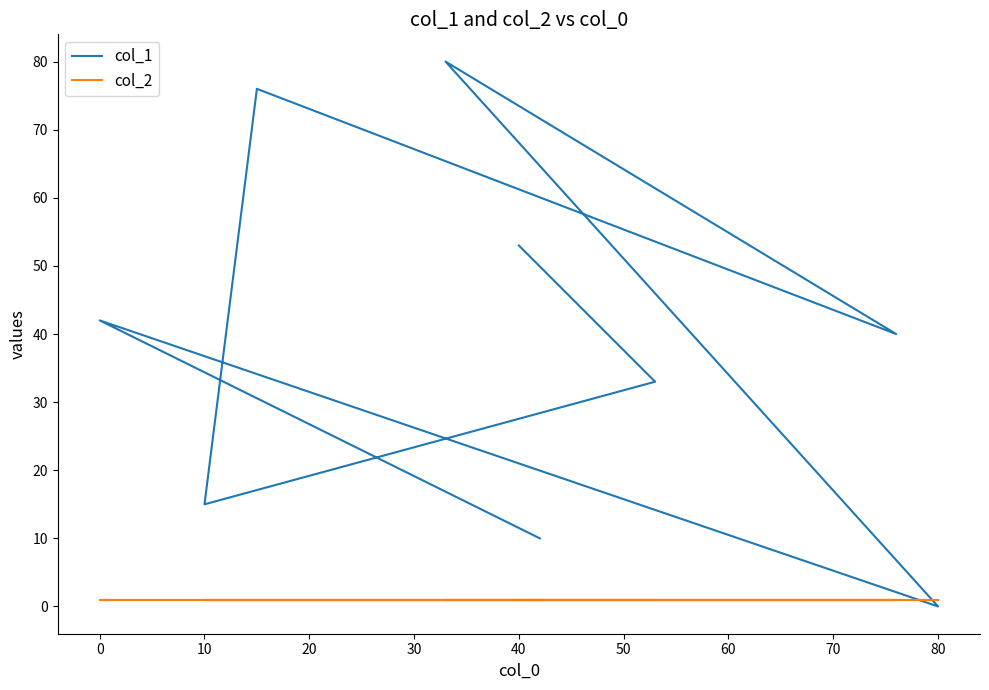

The col_2 series shows 1 at 70. True or false?

False